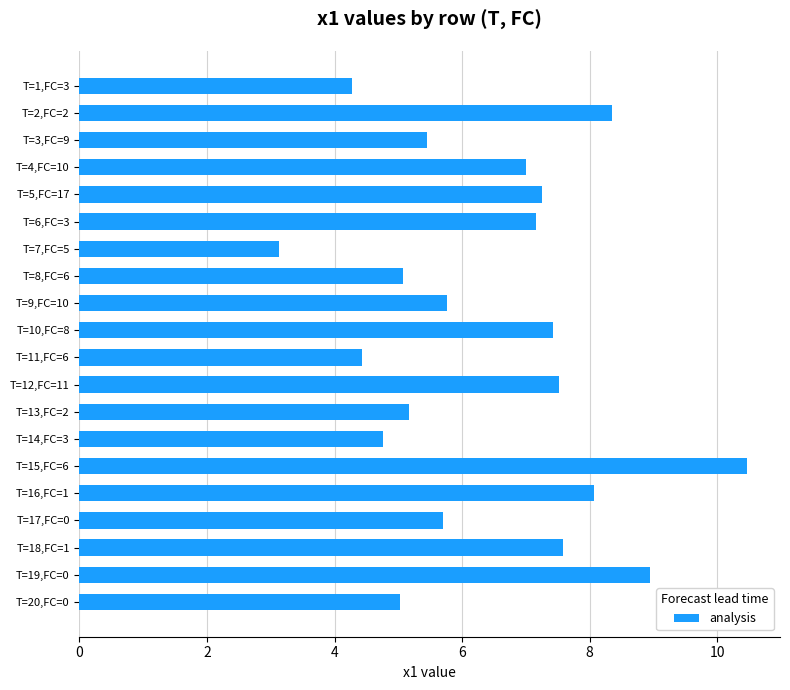

Is it true that the value at T=9,FC=10 is 5.8?

True